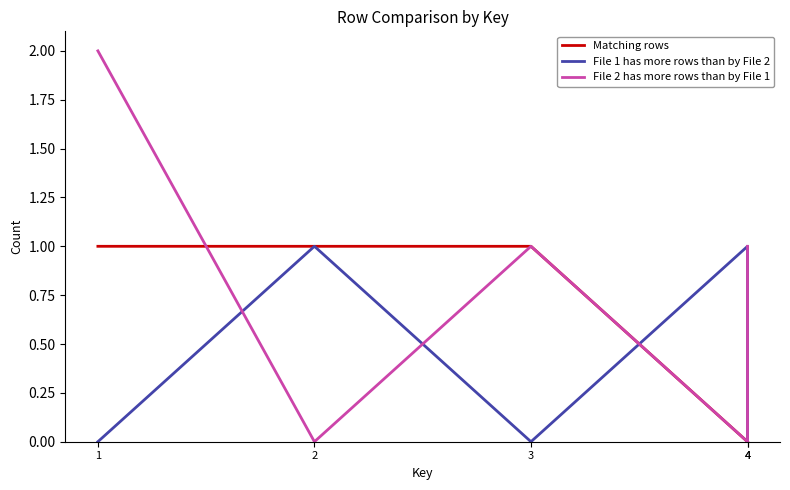

Reading left to right, what are all the values shown in this chart?

Matching rows: 1=1	2=1	3=1	4=0	4=0
File 1 has more rows than by File 2: 1=0	2=1	3=0	4=1	4=0
File 2 has more rows than by File 1: 1=2	2=0	3=1	4=0	4=1